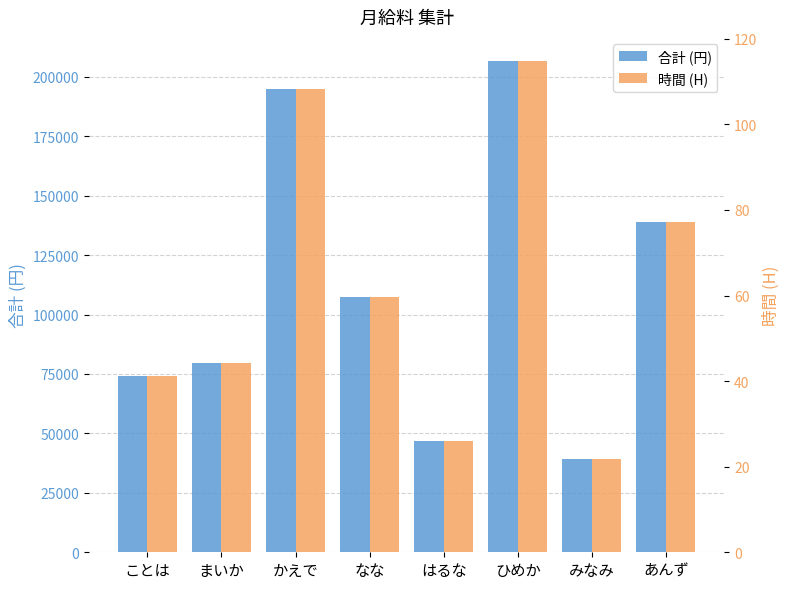

Reading left to right, extract all data points from this chart.

合計 (円): ことは=74340.0	まいか=79620.0	かえで=194910.0	なな=107250.0	はるな=46950.0	ひめか=206490.0	みなみ=39060.0	あんず=138900.0
時間 (H): ことは=41.3	まいか=44.2	かえで=108.3	なな=59.6	はるな=26.1	ひめか=114.7	みなみ=21.7	あんず=77.2